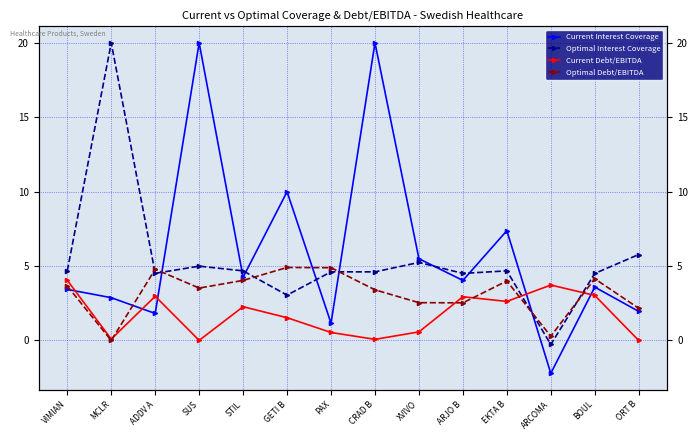

Which category has the highest value in the Current Debt/EBITDA series?

VIMIAN